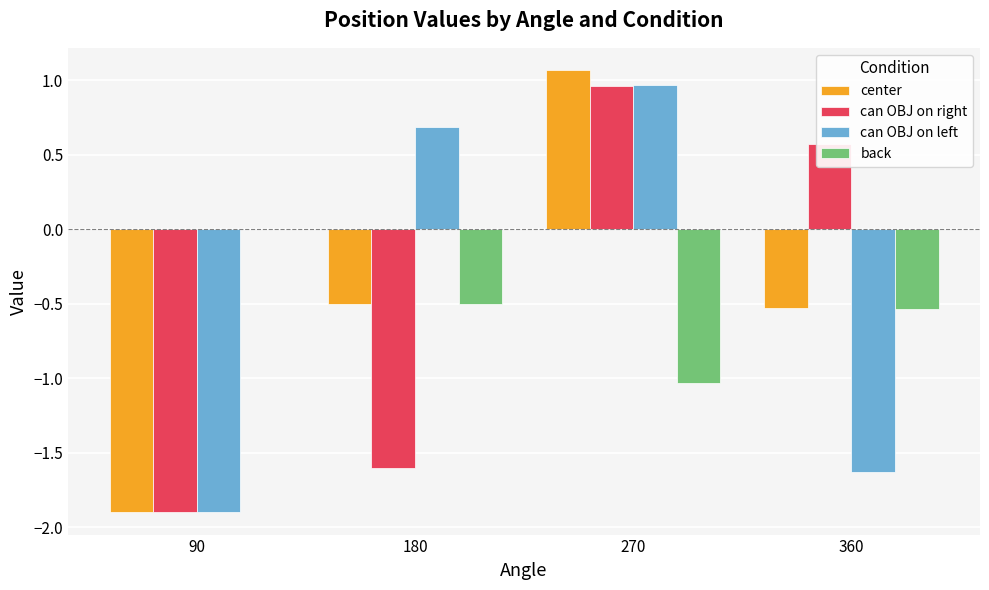

What is the greatest value displayed?

1.1